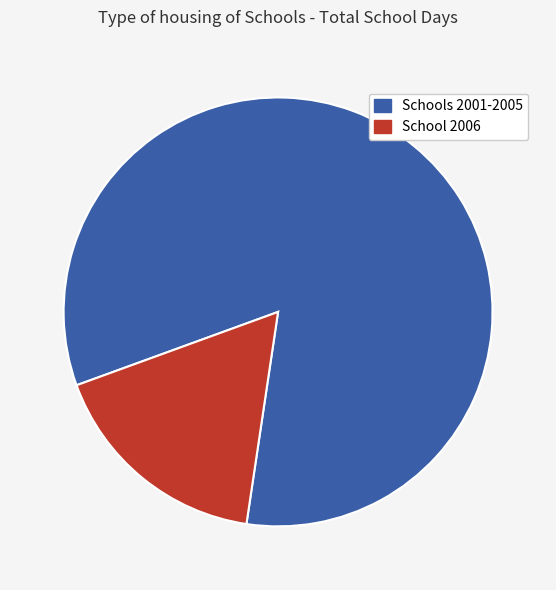

Is there any slice that represents more than half of the pie?

Yes